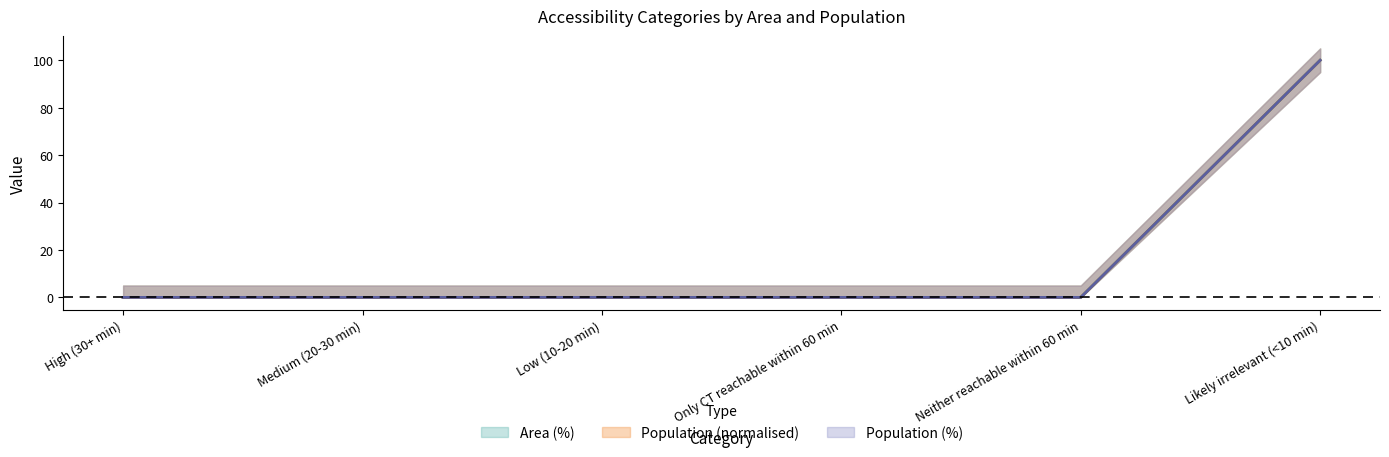

Is it true that Population equals 100.0 at Likely irrelevant (<10 min)?

True